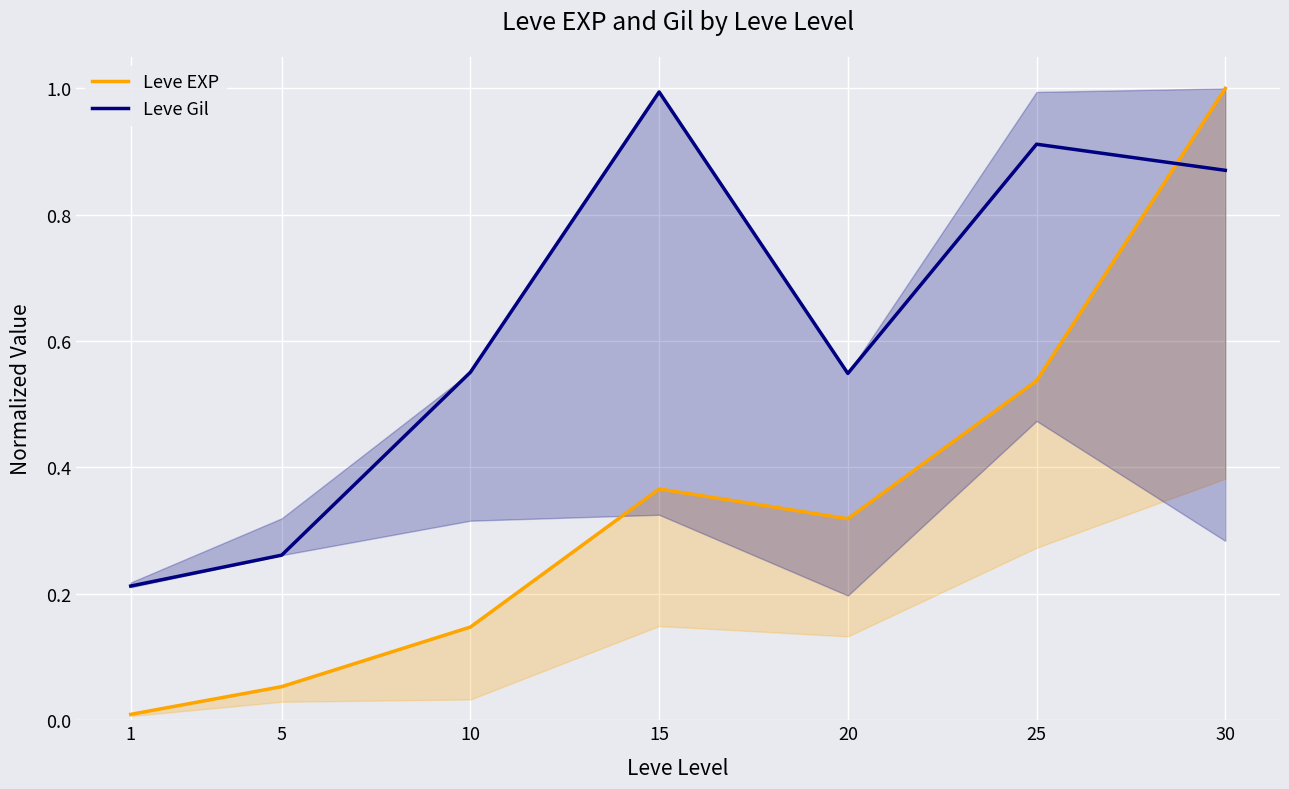

Which series has the largest total across all categories?

Leve Gil